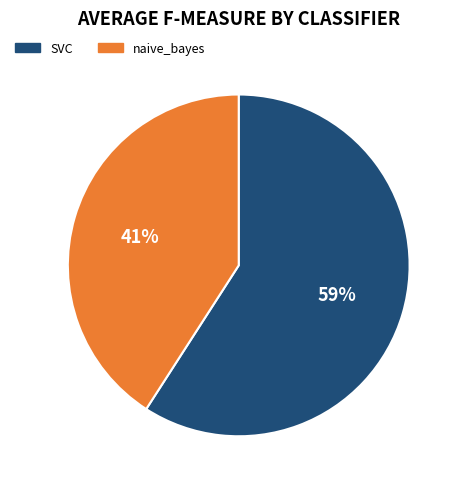

How many segments does this pie chart have?

2